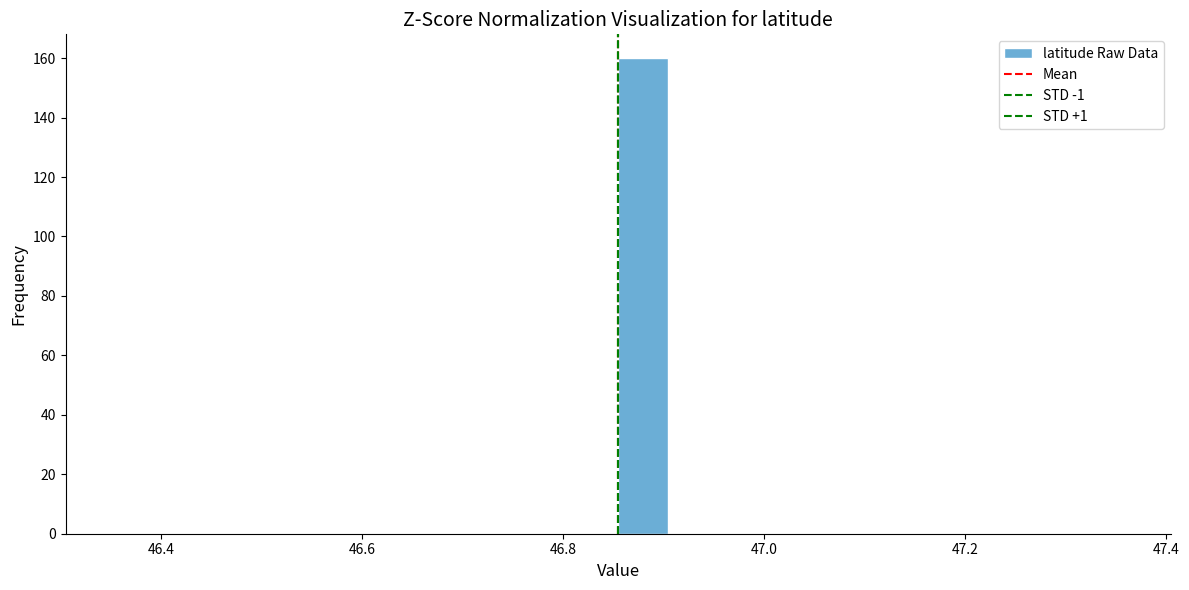

Read against the x-axis, roughly where is the centre of the tallest bar?

46.88